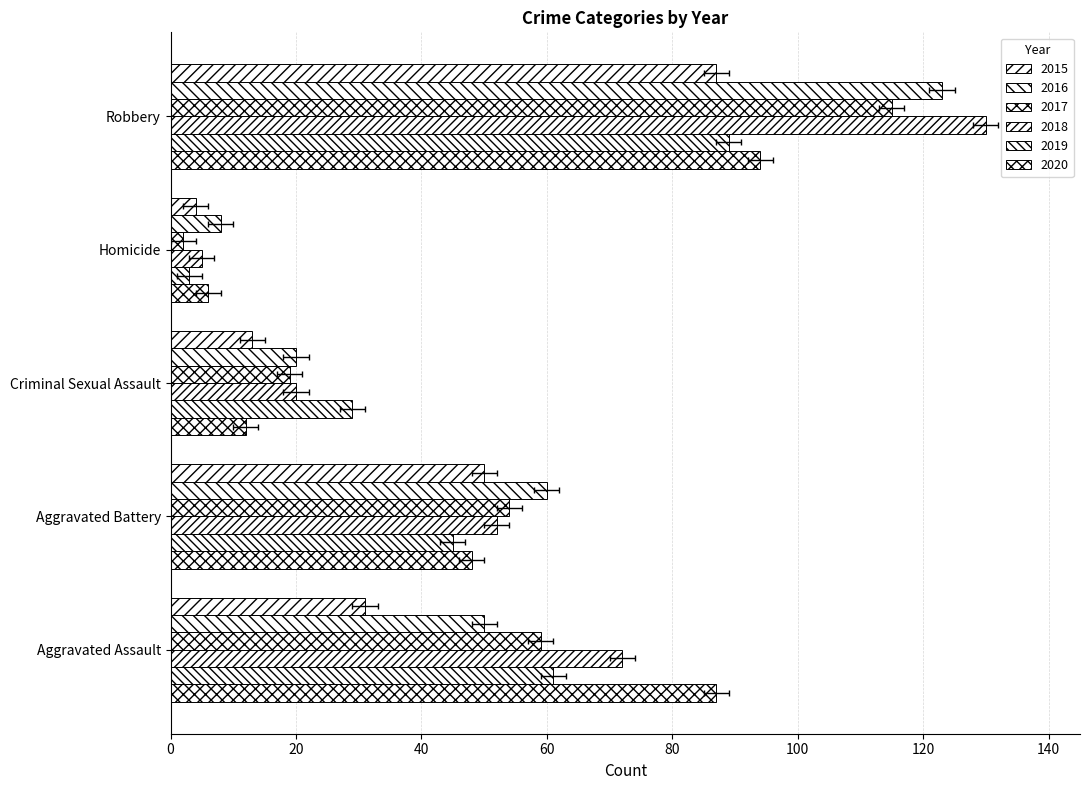

At how many categories does at least one series exceed 79?

2